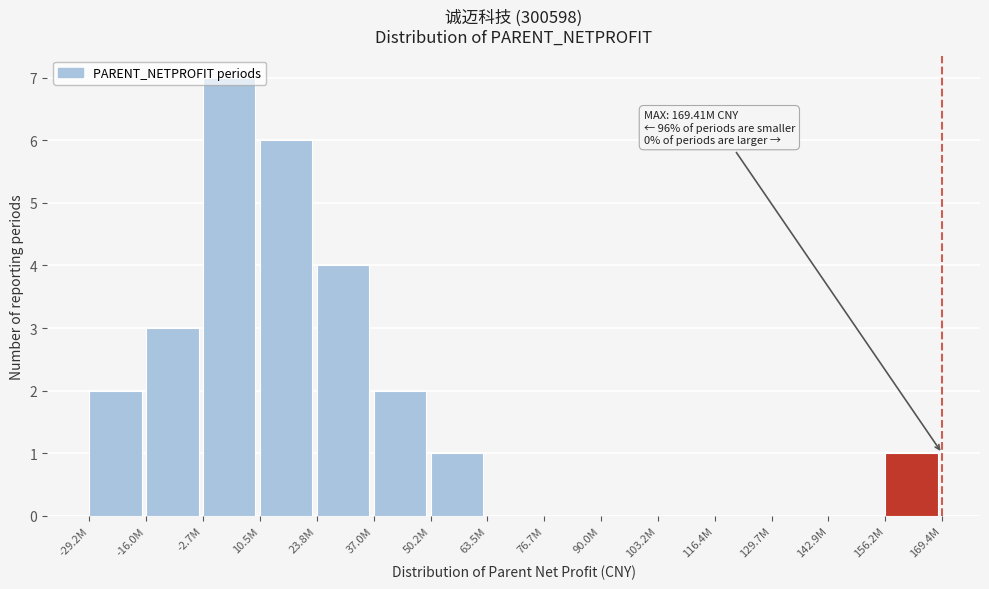

The chart shows a value of 3 at 63.5M. True or false?

False